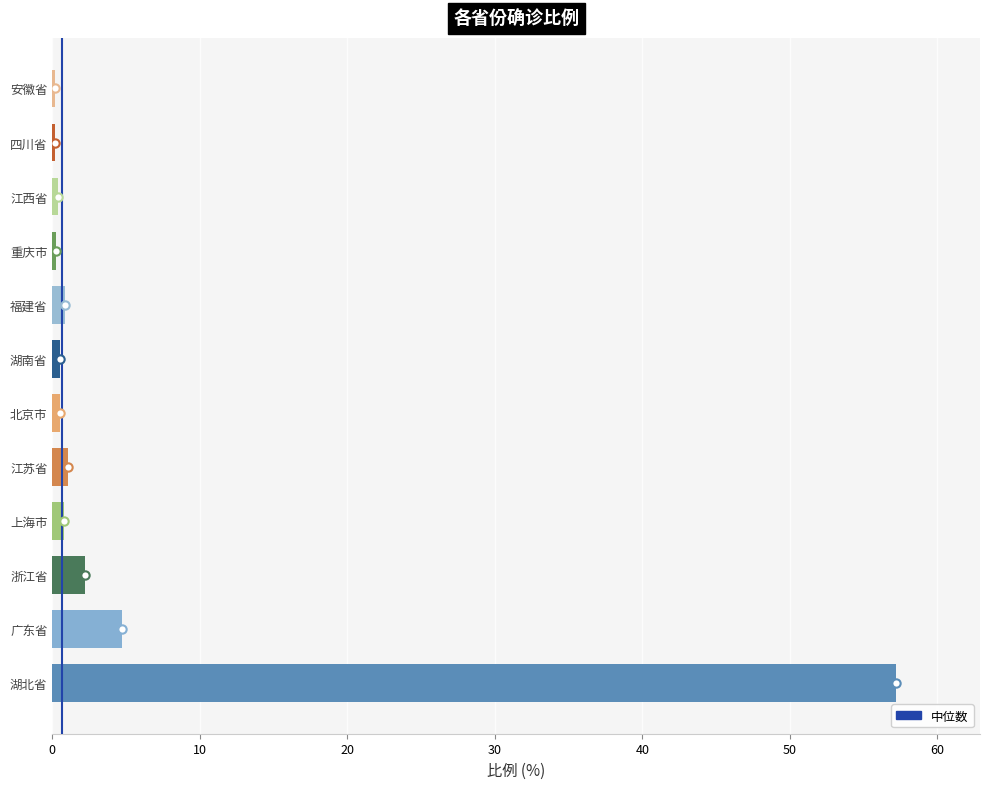

Which label corresponds to the largest value in the chart?

湖北省